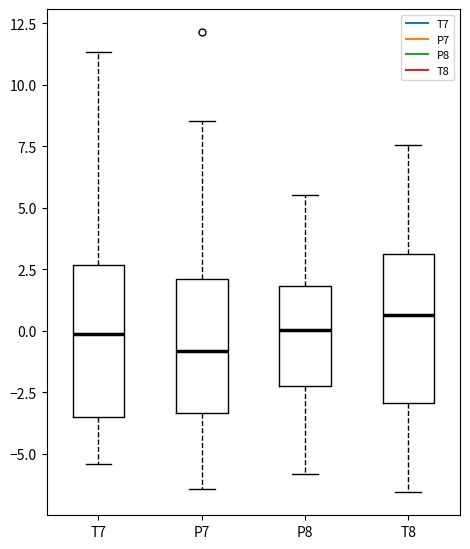

Where does the lower whisker of the box for P7 end on the y-axis? The values are not printed on the chart, so give them approximately, as read against the axis.

-6.5